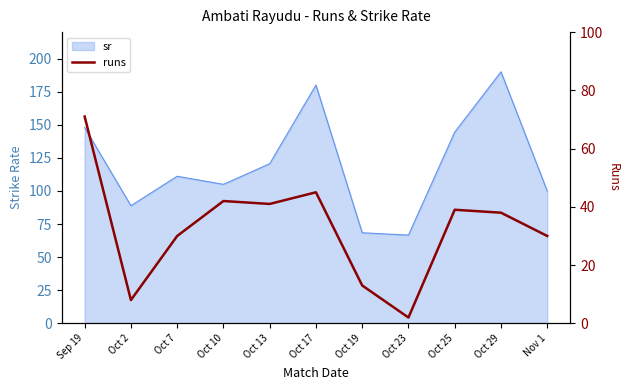

What is the value of the 5th point from the left?

41